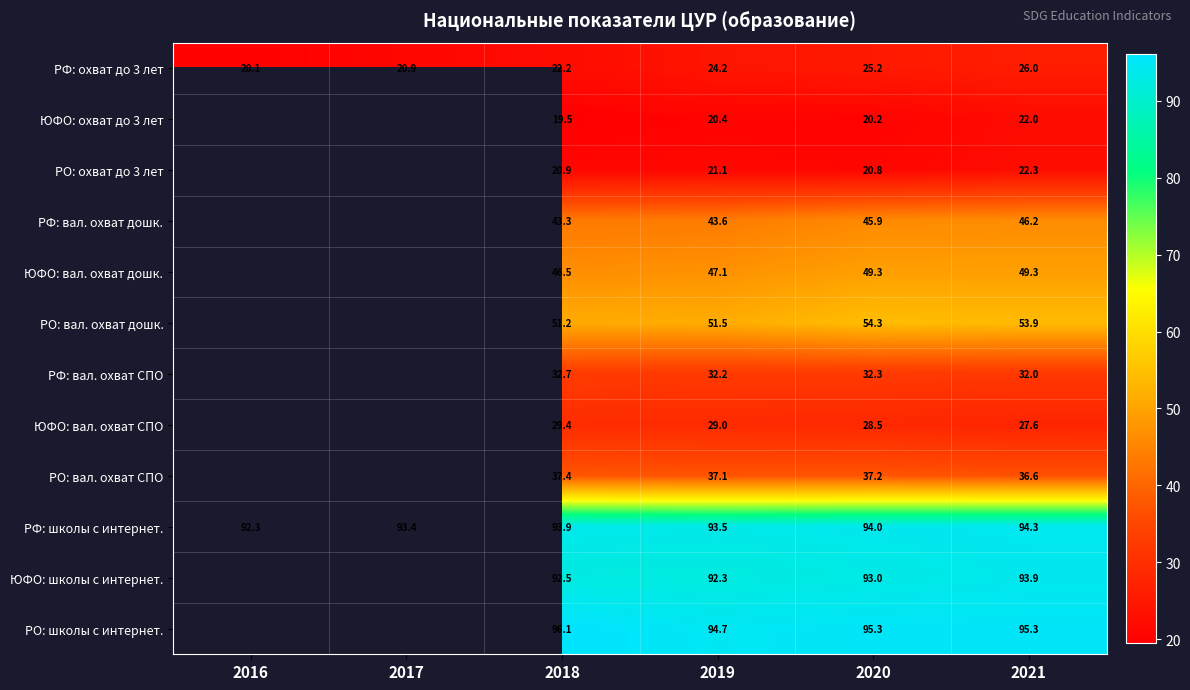

How many distinct data groups are displayed?

12